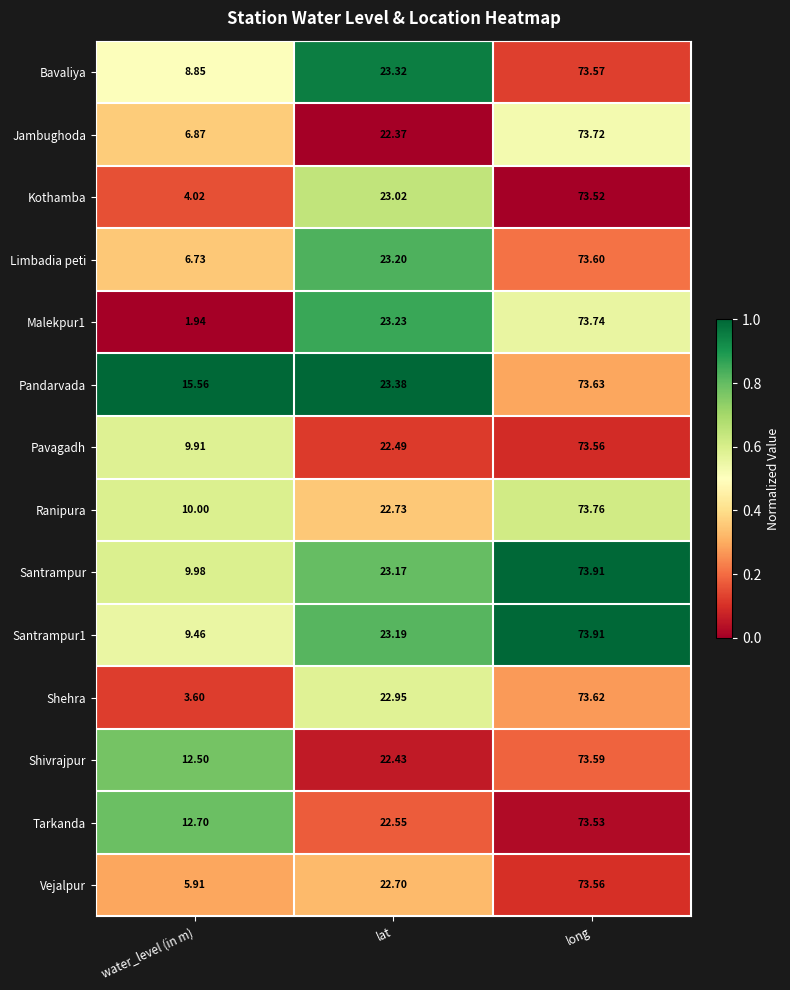

At which label does Tarkanda first exceed 22?

lat